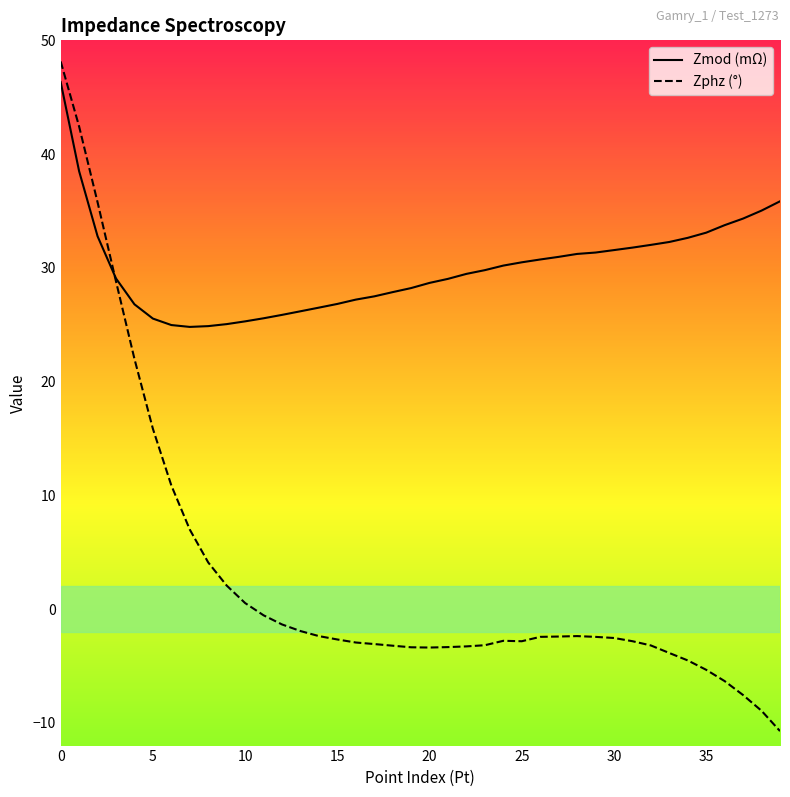

At 20, list the series in order from smallest to largest.

Zphz (°), Zmod (mΩ)